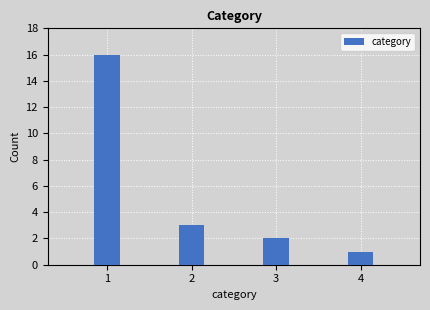

Reading left to right, list all the values displayed in this chart.

16	3	2	1